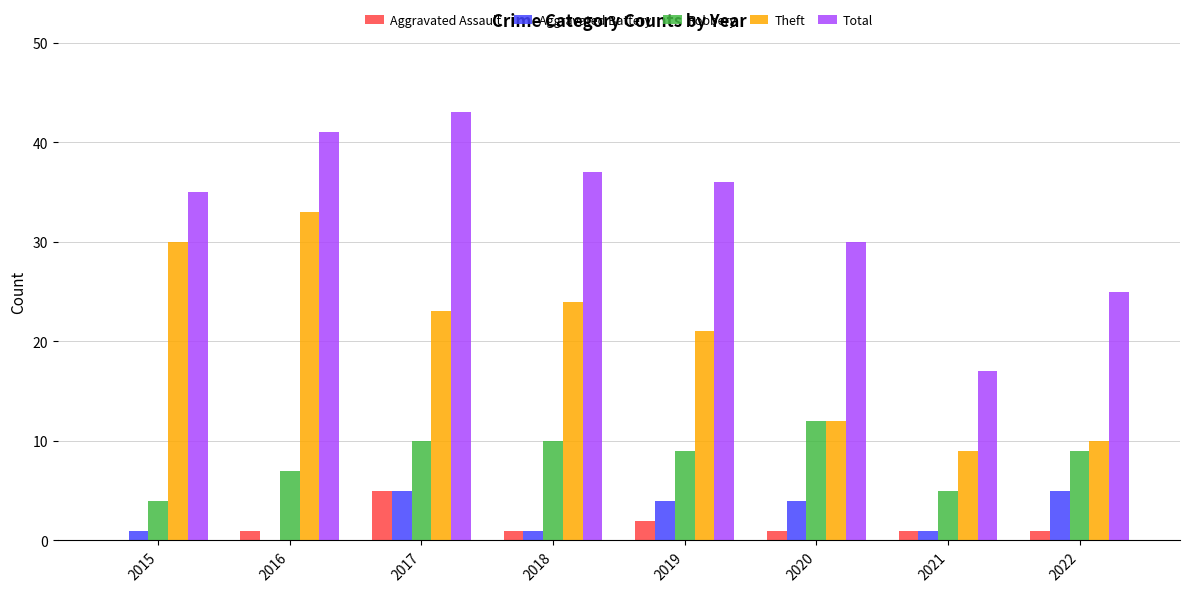

What is the sum of the Total values at 2017 and 2022?

68